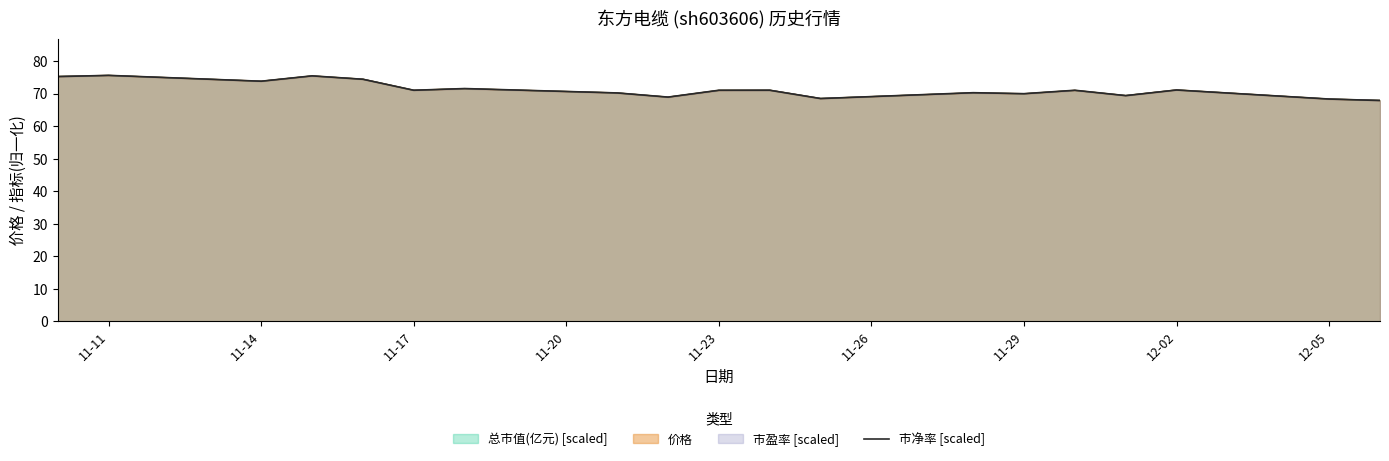

How many lines are shown in the chart?

4